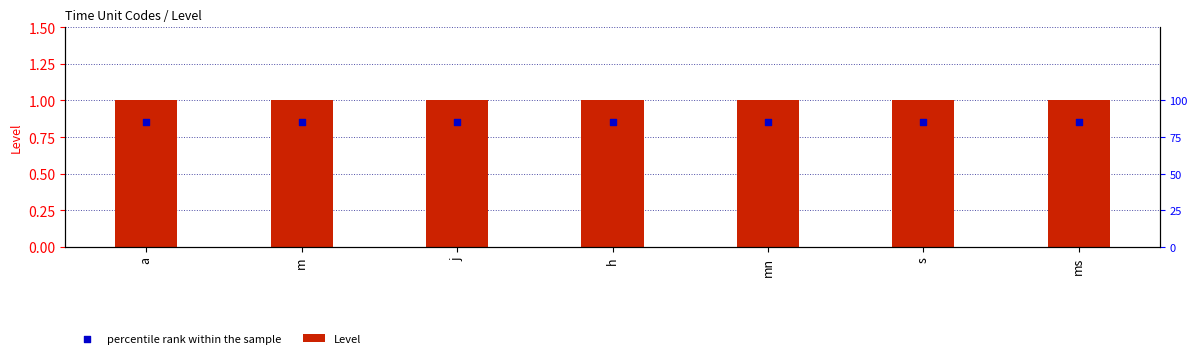

What are all the series names shown in the legend?

Level, percentile rank within the sample